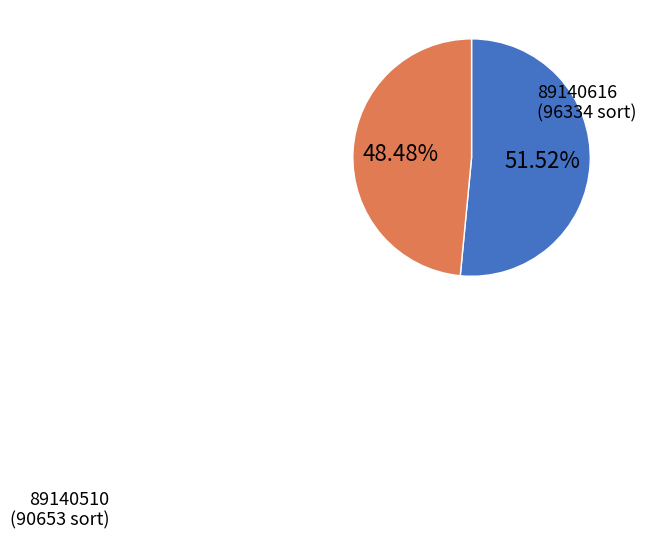

To the nearest percent, what is the difference between the largest and smallest slice percentages?

3%